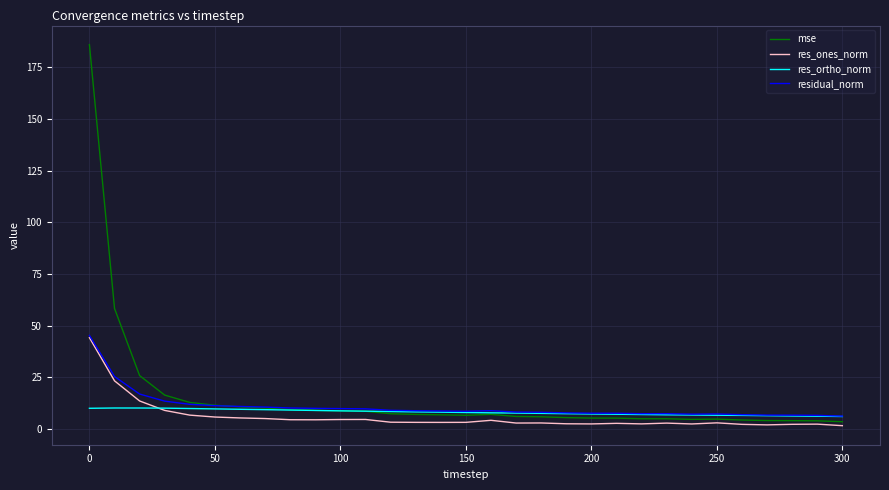

Which series has the widest spread of values?

mse